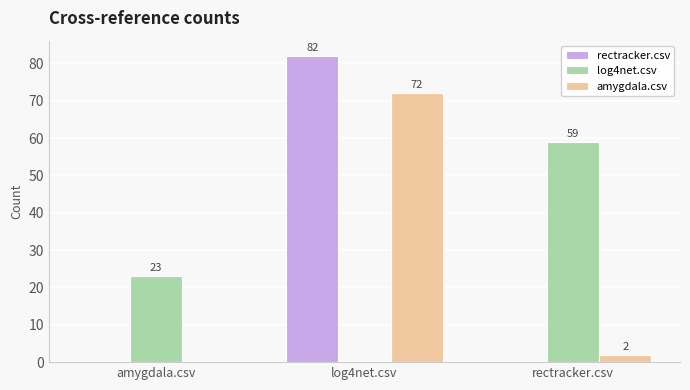

Which series changed the most between amygdala.csv and rectracker.csv?

log4net.csv